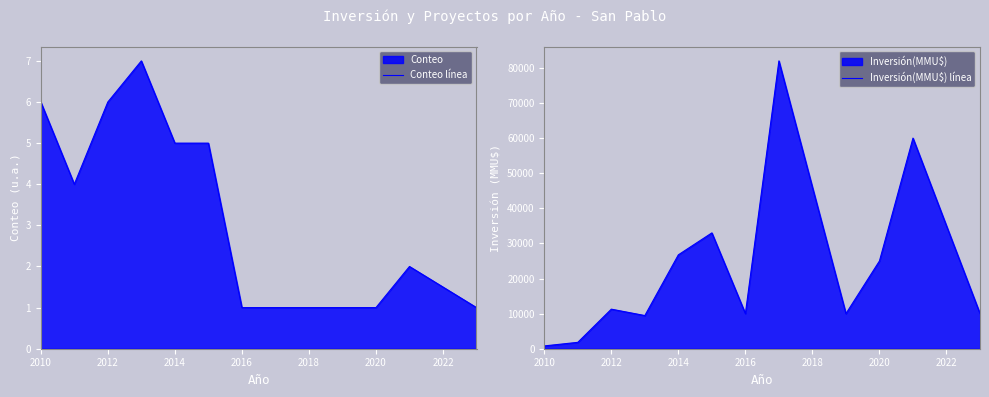

What is the highest value of the Conteo línea series?

7